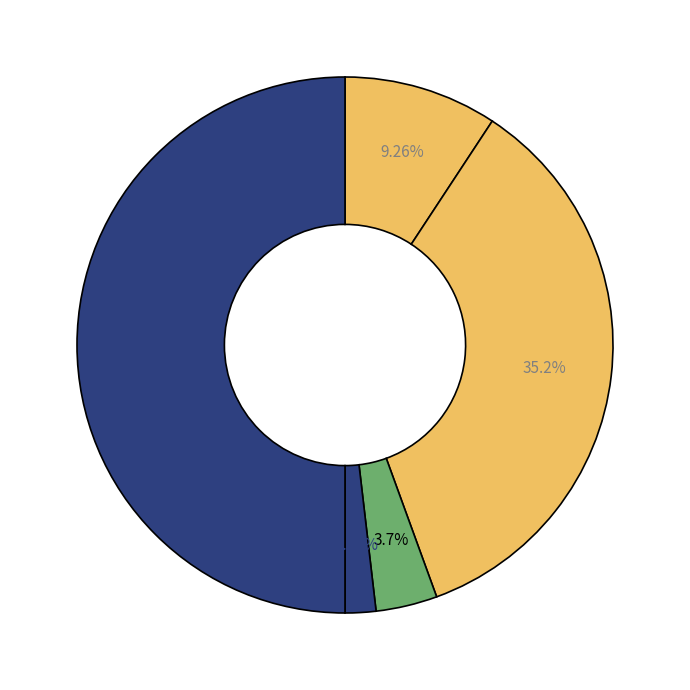

How many segments does this pie chart have?

5